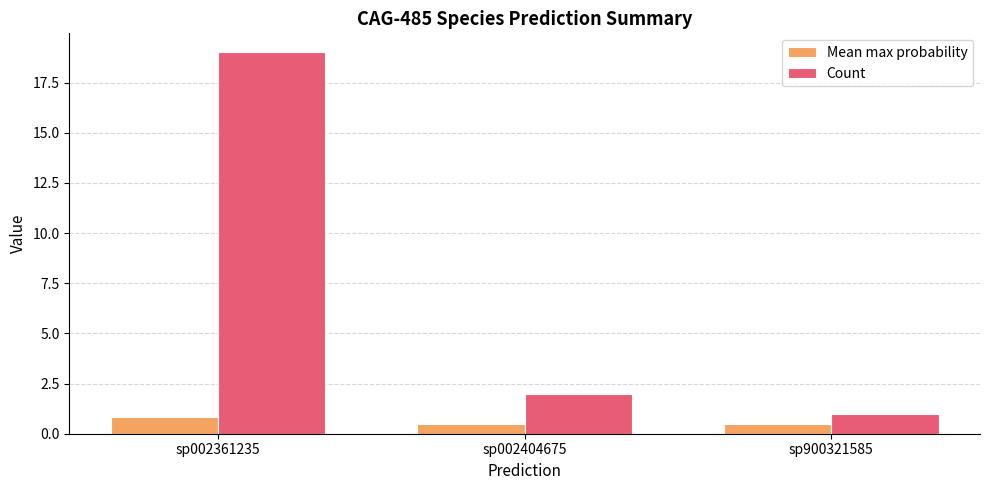

The Count series shows 19.0 at sp002361235. True or false?

True